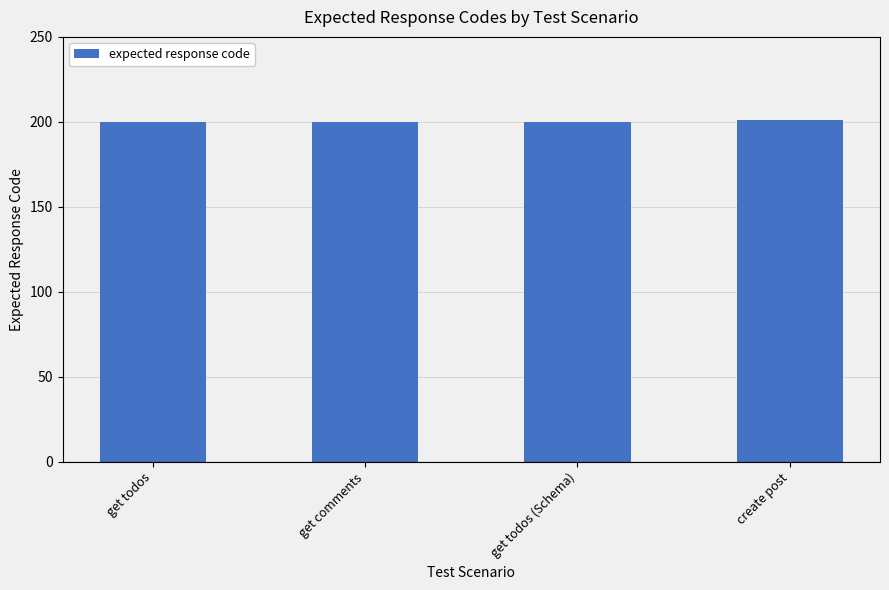

What is the greatest value displayed?

201